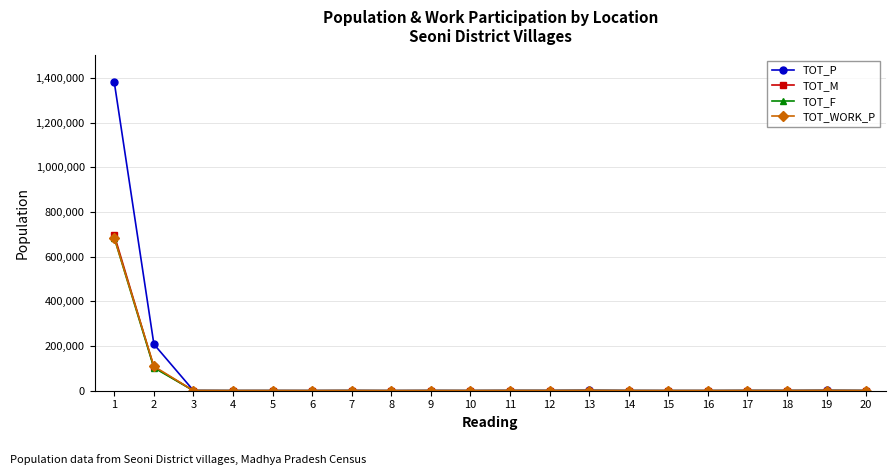

The value of TOT_M at 5 is 203. True or false?

True